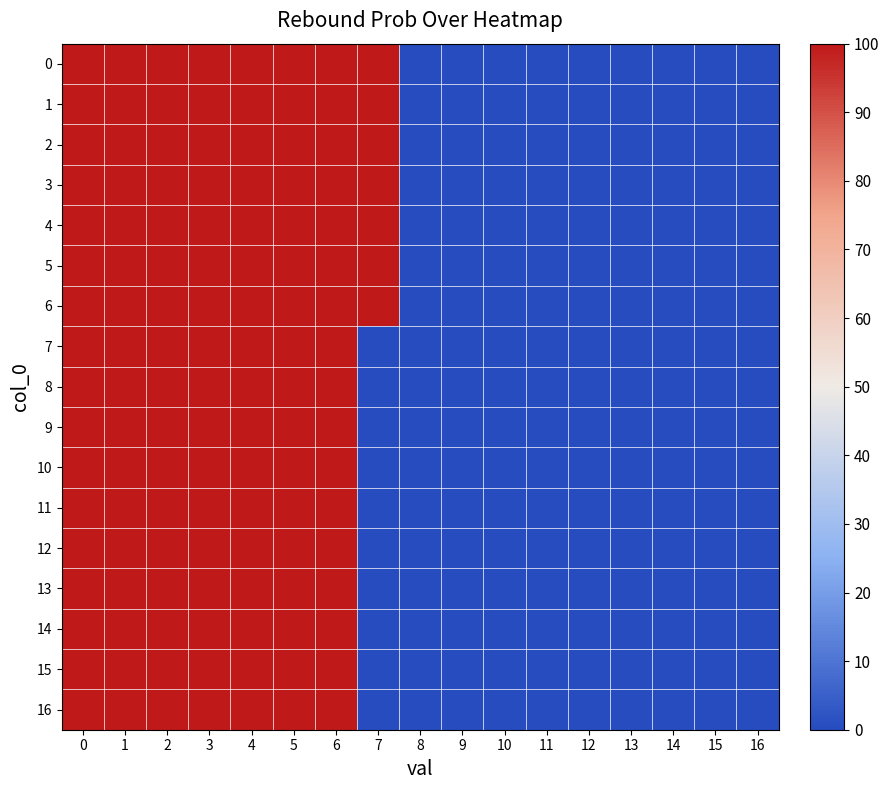

Reading right to left, what are all the values shown in this chart?

0: 16=0	15=0	14=0	13=0	12=0	11=0	10=0	9=0	8=0	7=100	6=100	5=100	4=100	3=100	2=100	1=100	0=100
1: 16=0	15=0	14=0	13=0	12=0	11=0	10=0	9=0	8=0	7=100	6=100	5=100	4=100	3=100	2=100	1=100	0=100
2: 16=0	15=0	14=0	13=0	12=0	11=0	10=0	9=0	8=0	7=100	6=100	5=100	4=100	3=100	2=100	1=100	0=100
3: 16=0	15=0	14=0	13=0	12=0	11=0	10=0	9=0	8=0	7=100	6=100	5=100	4=100	3=100	2=100	1=100	0=100
4: 16=0	15=0	14=0	13=0	12=0	11=0	10=0	9=0	8=0	7=100	6=100	5=100	4=100	3=100	2=100	1=100	0=100
5: 16=0	15=0	14=0	13=0	12=0	11=0	10=0	9=0	8=0	7=100	6=100	5=100	4=100	3=100	2=100	1=100	0=100
6: 16=0	15=0	14=0	13=0	12=0	11=0	10=0	9=0	8=0	7=100	6=100	5=100	4=100	3=100	2=100	1=100	0=100
7: 16=0	15=0	14=0	13=0	12=0	11=0	10=0	9=0	8=0	7=0	6=100	5=100	4=100	3=100	2=100	1=100	0=100
8: 16=0	15=0	14=0	13=0	12=0	11=0	10=0	9=0	8=0	7=0	6=100	5=100	4=100	3=100	2=100	1=100	0=100
9: 16=0	15=0	14=0	13=0	12=0	11=0	10=0	9=0	8=0	7=0	6=100	5=100	4=100	3=100	2=100	1=100	0=100
10: 16=0	15=0	14=0	13=0	12=0	11=0	10=0	9=0	8=0	7=0	6=100	5=100	4=100	3=100	2=100	1=100	0=100
11: 16=0	15=0	14=0	13=0	12=0	11=0	10=0	9=0	8=0	7=0	6=100	5=100	4=100	3=100	2=100	1=100	0=100
12: 16=0	15=0	14=0	13=0	12=0	11=0	10=0	9=0	8=0	7=0	6=100	5=100	4=100	3=100	2=100	1=100	0=100
13: 16=0	15=0	14=0	13=0	12=0	11=0	10=0	9=0	8=0	7=0	6=100	5=100	4=100	3=100	2=100	1=100	0=100
14: 16=0	15=0	14=0	13=0	12=0	11=0	10=0	9=0	8=0	7=0	6=100	5=100	4=100	3=100	2=100	1=100	0=100
15: 16=0	15=0	14=0	13=0	12=0	11=0	10=0	9=0	8=0	7=0	6=100	5=100	4=100	3=100	2=100	1=100	0=100
16: 16=0	15=0	14=0	13=0	12=0	11=0	10=0	9=0	8=0	7=0	6=100	5=100	4=100	3=100	2=100	1=100	0=100